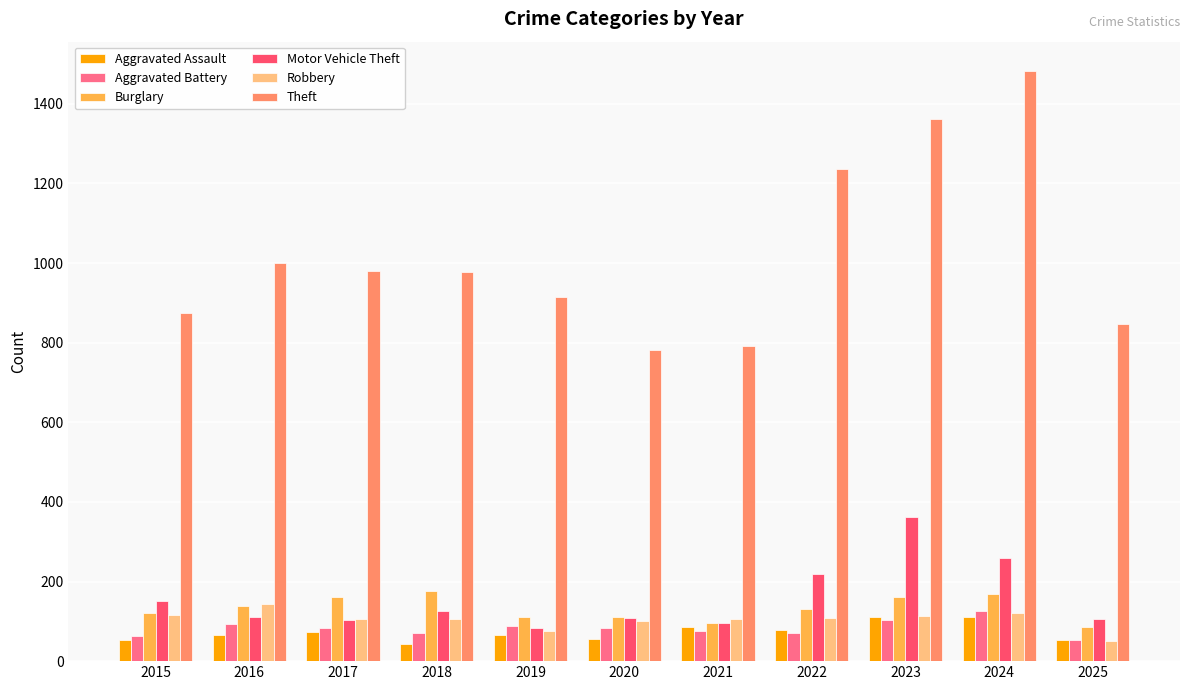

Is it true that Aggravated Assault equals 56 at 2020?

True